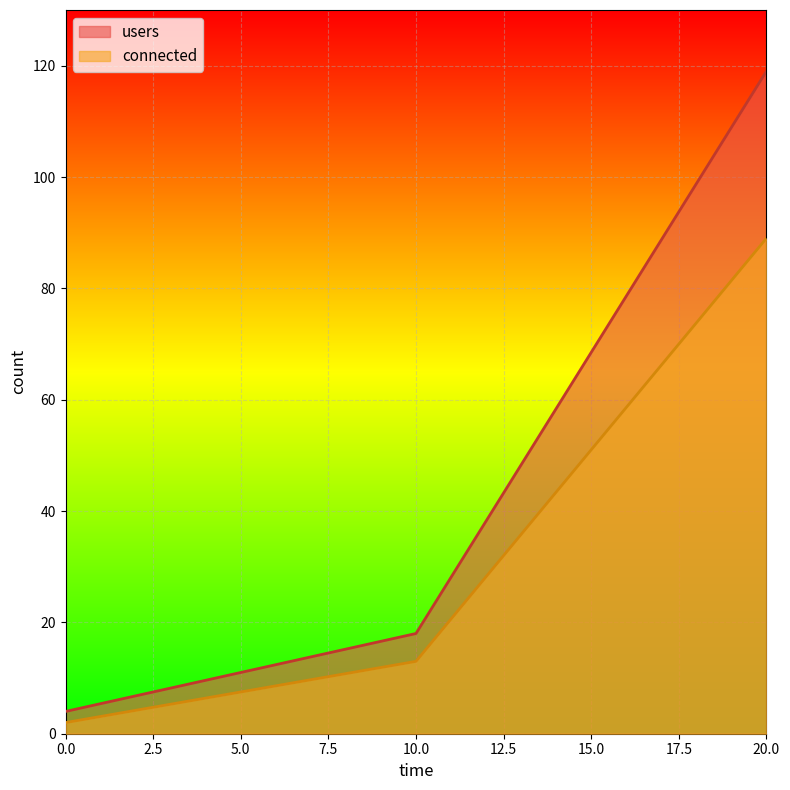

Rank the series at 20.0 from highest to lowest value.

users, connected